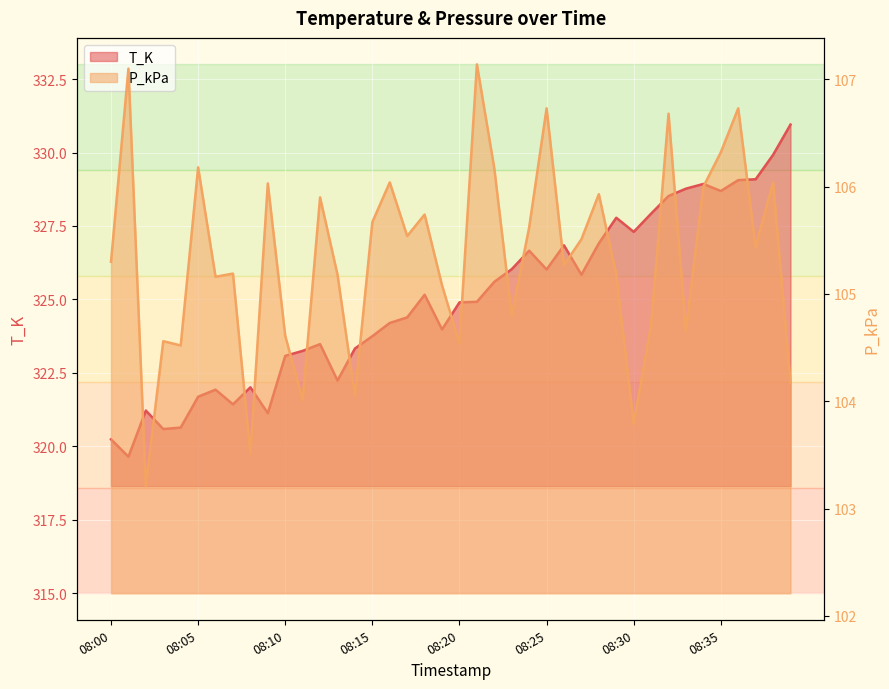

Reading left to right, what are all the values shown in this chart?

T_K: 08:00=320.2	08:01=319.6	08:02=321.2	08:03=320.6	08:04=320.6	08:05=321.7	08:06=321.9	08:07=321.4	08:08=322.0	08:09=321.1	08:10=323.1	08:11=323.2	08:12=323.5	08:13=322.2	08:14=323.3	08:15=323.8	08:16=324.2	08:17=324.4	08:18=325.2	08:19=324.0	08:20=324.9	08:21=324.9	08:22=325.6	08:23=326.0	08:24=326.7	08:25=326.0	08:26=326.8	08:27=325.8	08:28=326.9	08:29=327.8	08:30=327.3	08:31=327.9	08:32=328.5	08:33=328.8	08:34=328.9	08:35=328.7	08:36=329.1	08:37=329.1	08:38=329.9	08:39=330.9
P_kPa: 08:00=105.3	08:01=107.1	08:02=103.2	08:03=104.6	08:04=104.5	08:05=106.2	08:06=105.2	08:07=105.2	08:08=103.5	08:09=106.0	08:10=104.6	08:11=104.0	08:12=105.9	08:13=105.2	08:14=104.0	08:15=105.7	08:16=106.0	08:17=105.5	08:18=105.7	08:19=105.1	08:20=104.5	08:21=107.1	08:22=106.2	08:23=104.8	08:24=105.6	08:25=106.7	08:26=105.3	08:27=105.5	08:28=105.9	08:29=105.2	08:30=103.8	08:31=104.7	08:32=106.7	08:33=104.7	08:34=106.0	08:35=106.3	08:36=106.7	08:37=105.4	08:38=106.0	08:39=104.2